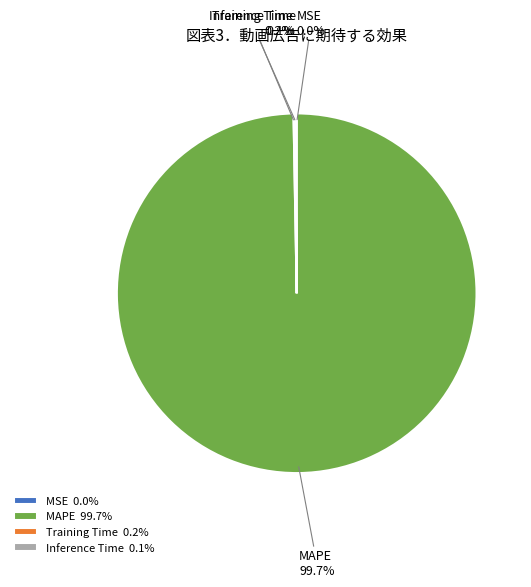

What percentage is NOT represented by MAPE 99.7%?

0.3%